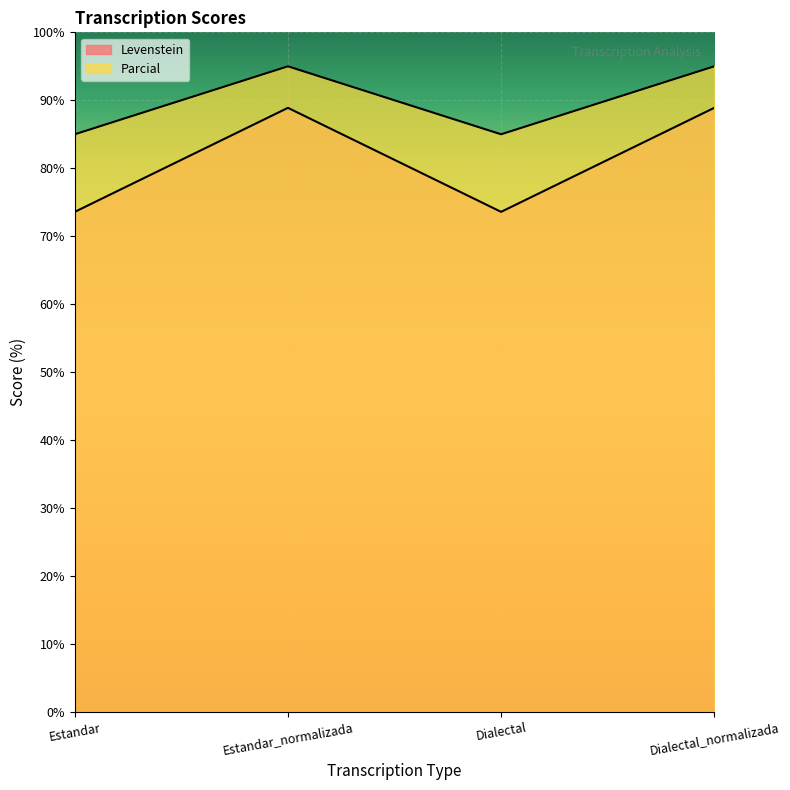

Rank the series by their maximum value, from highest to lowest.

Parcial, Levenstein